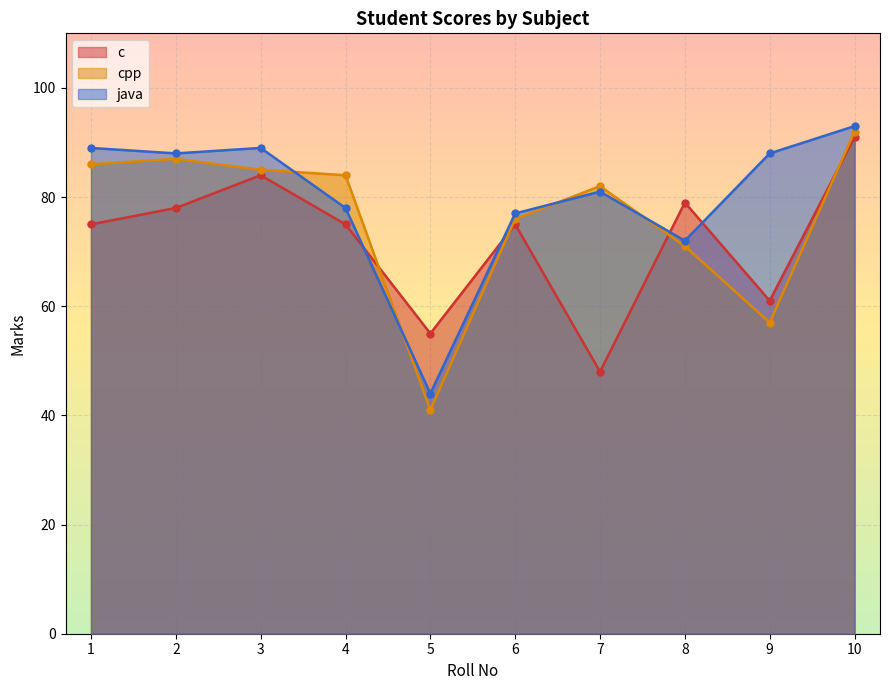

At how many categories does at least one series exceed 44?

10